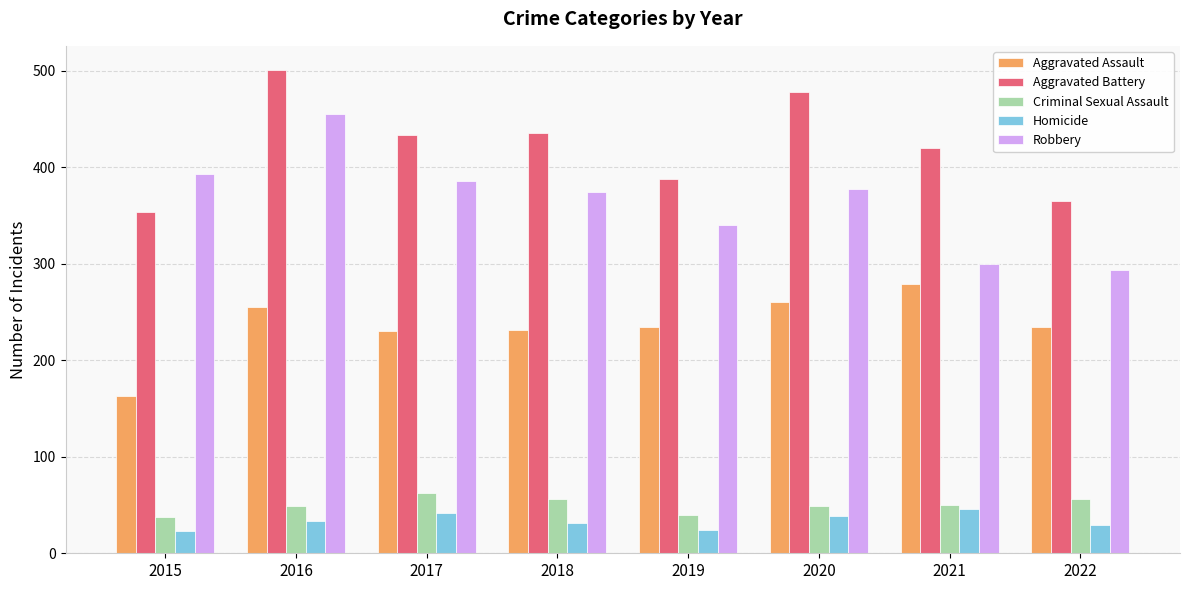

How many bars are there in each group?

5